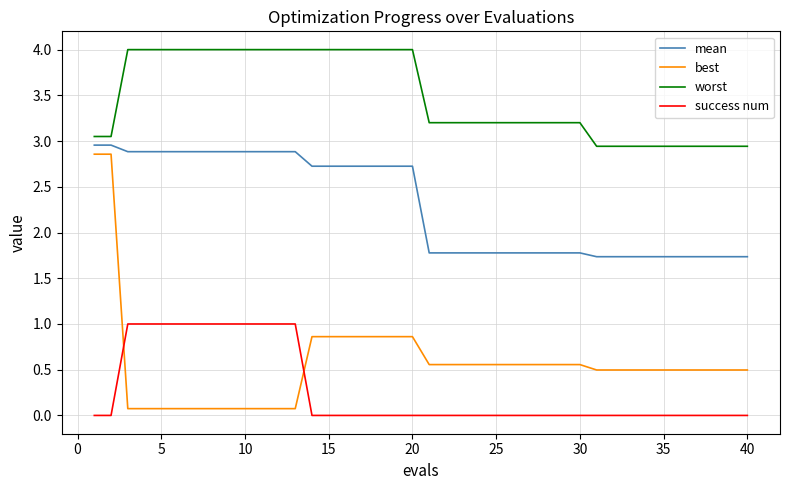

True or false: best and mean intersect in this chart.

False